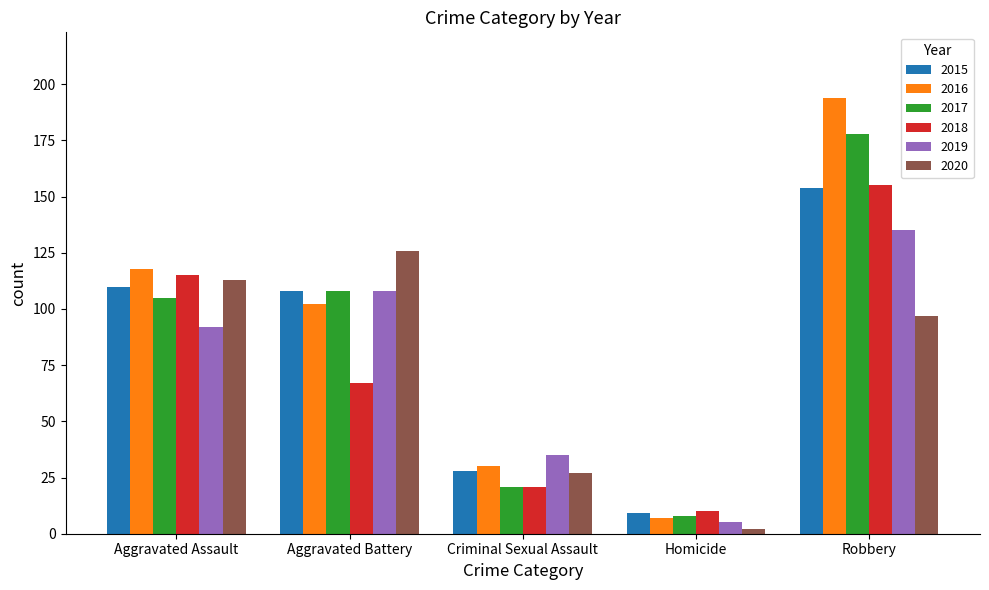

What is the label of the 5th bar from the left?

Robbery